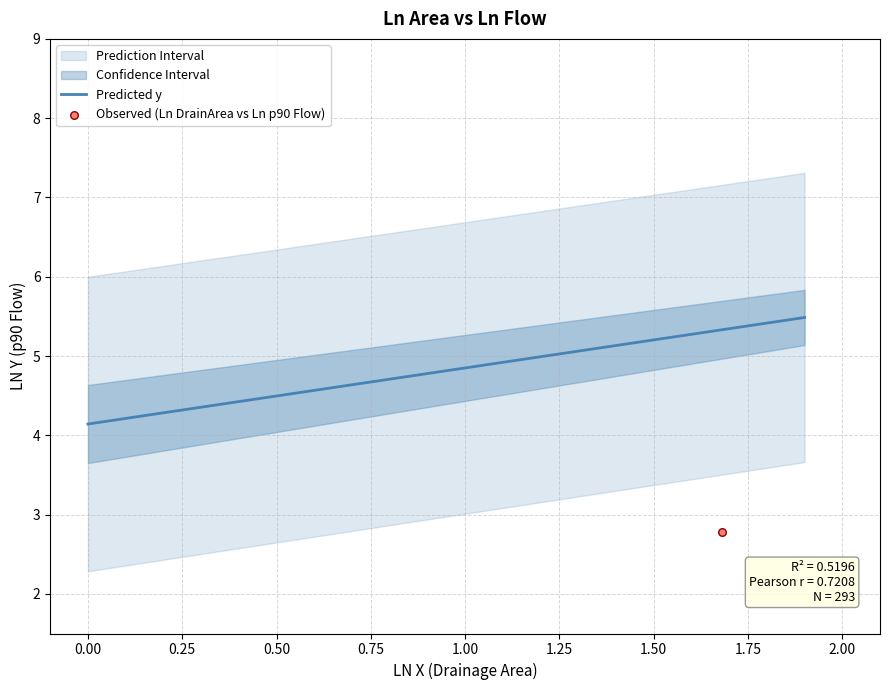

What is the highest value of the Predicted y series?

5.5